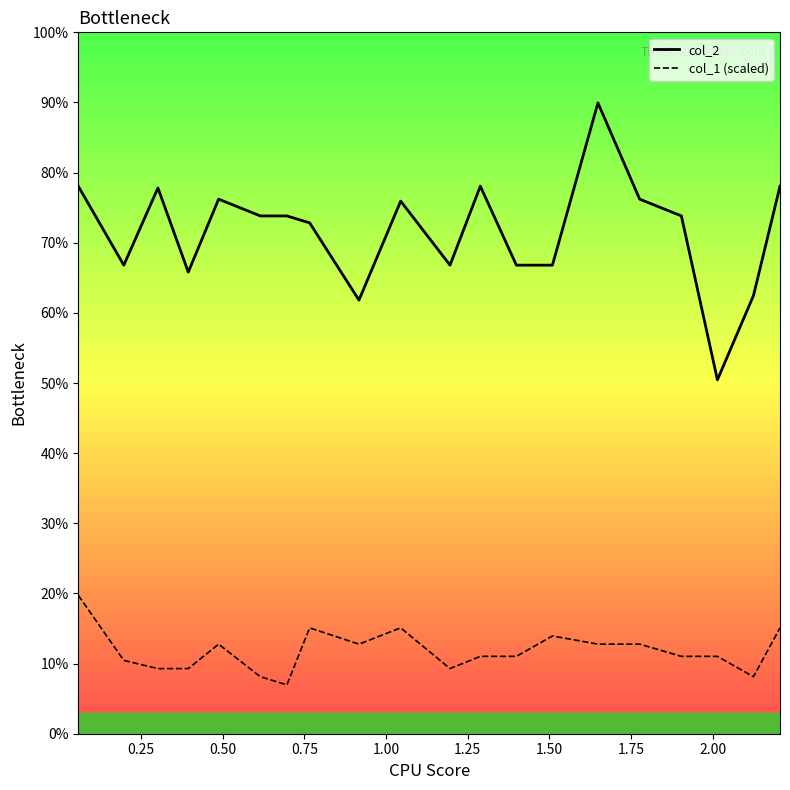

True or false: col_1 (scaled) and col_2 intersect in this chart.

False